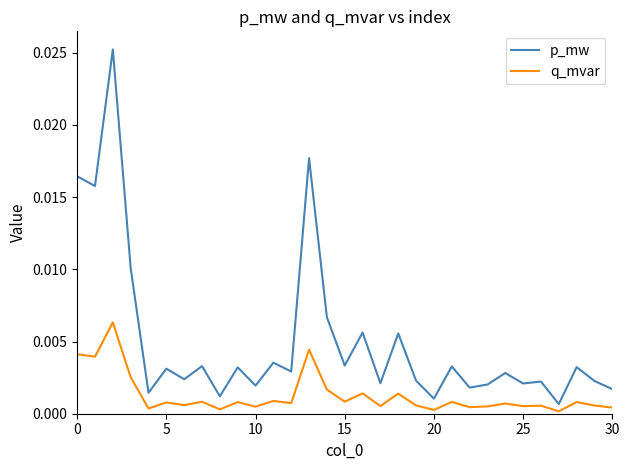

Which series has the largest range (max minus min)?

p_mw